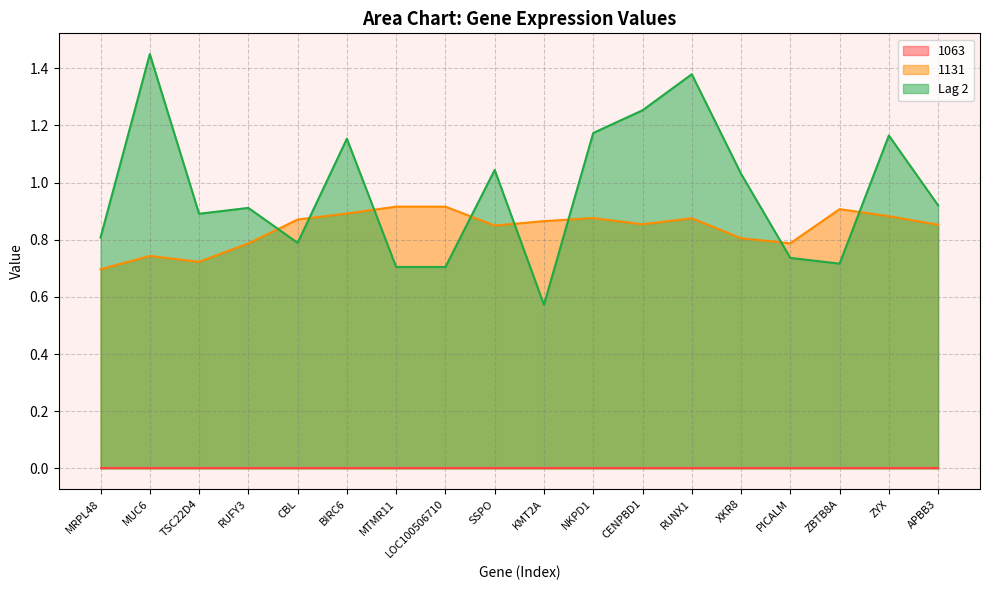

What is the average value of the 1131 series?

0.8